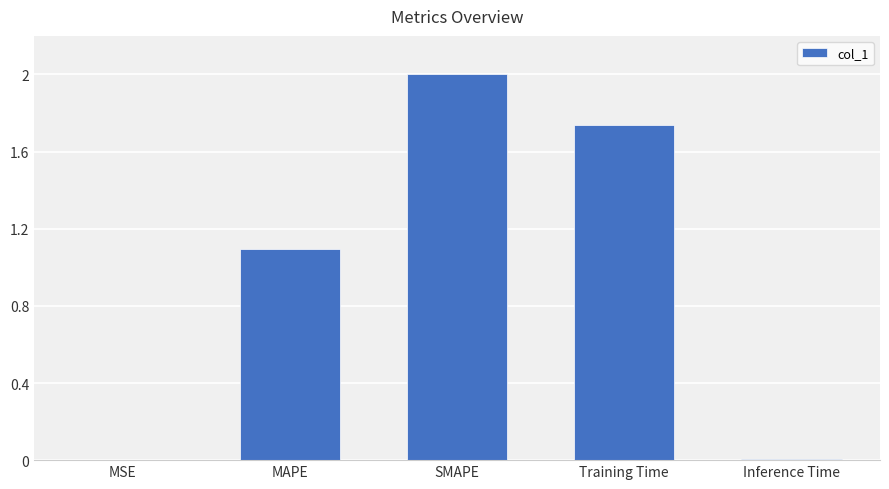

Between Training Time and MSE, which is larger?

Training Time